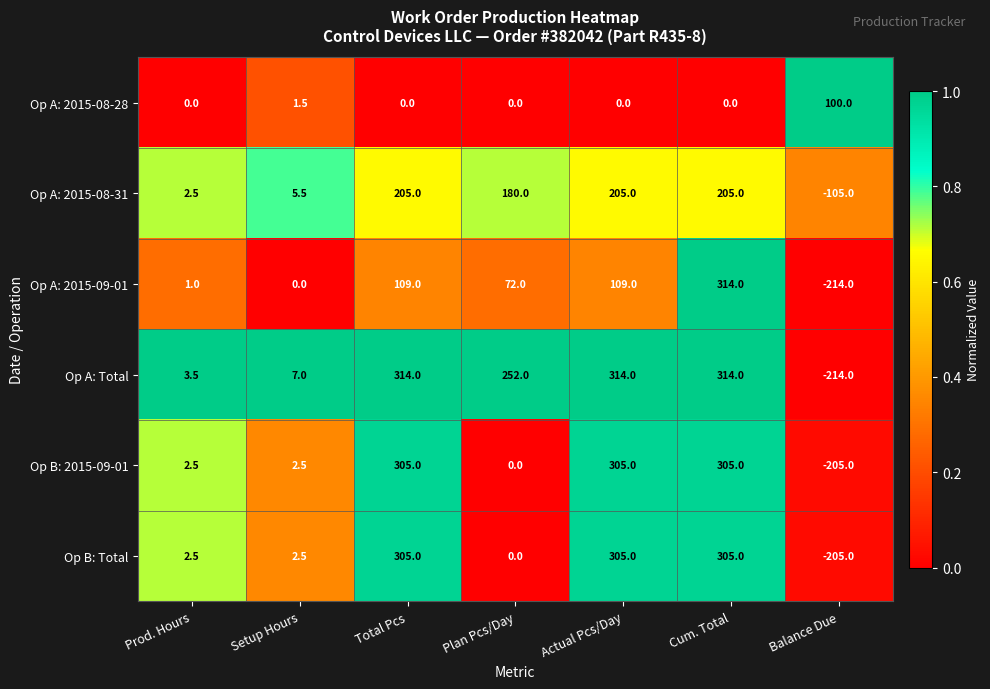

What value does the Op A: 2015-08-31 series have at Total Pcs?

205.0